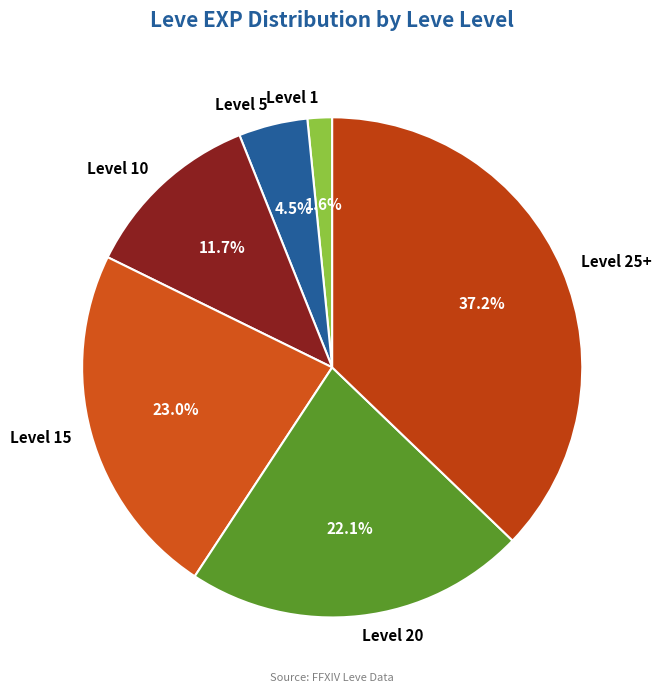

Combined, what portion of the pie is Level 1 and Level 25+?

38.8%